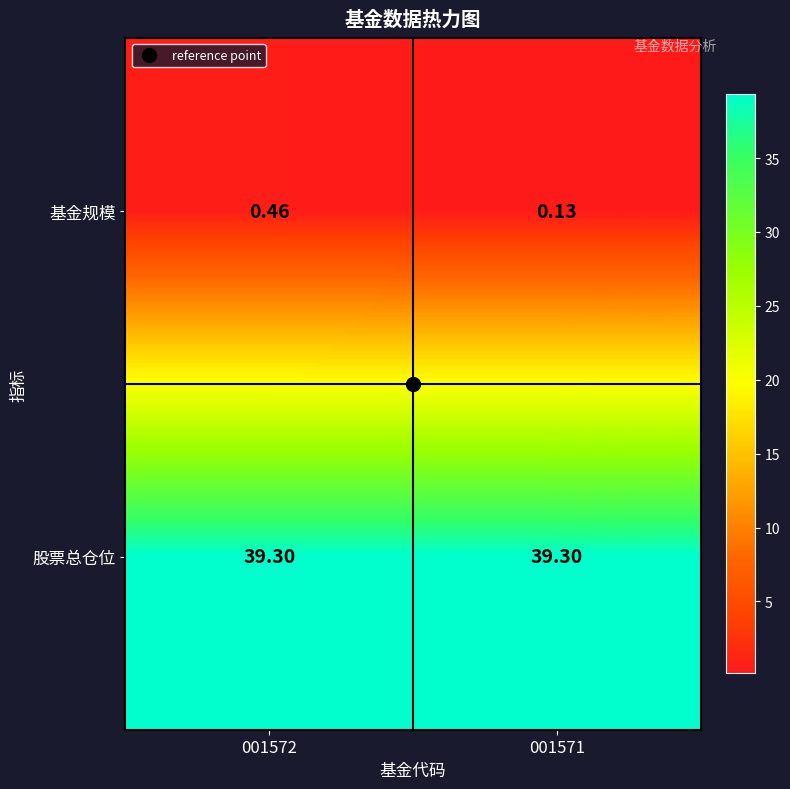

Rank the series by their average value, from lowest to highest.

基金规模, 股票总仓位